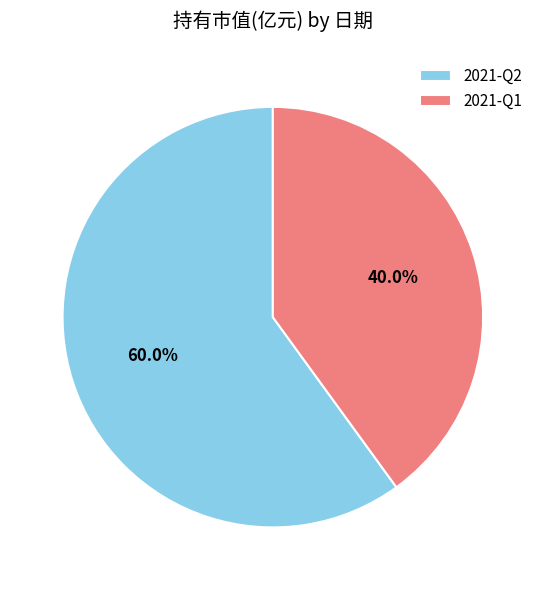

What is the total percentage of 2021-Q1 and 2021-Q2?

100.0%